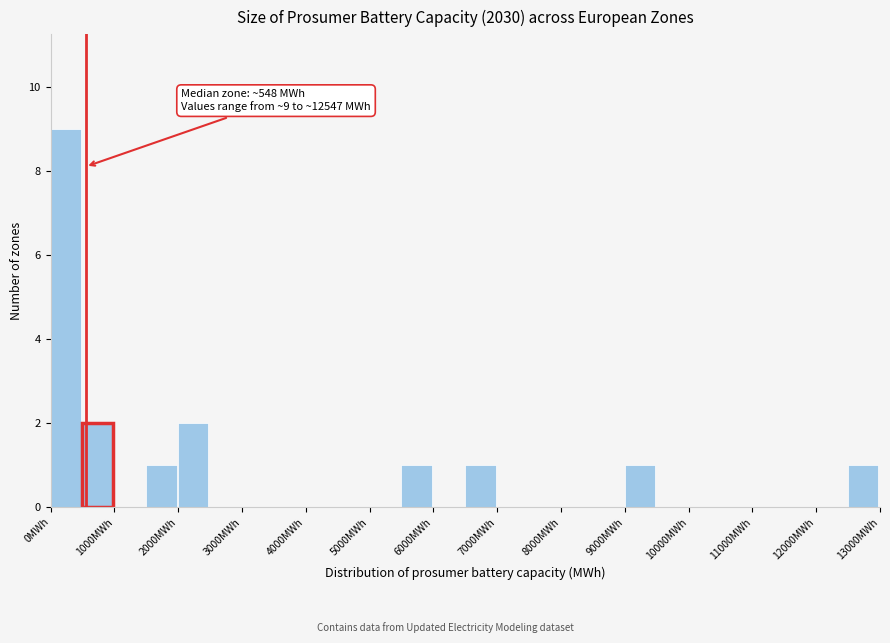

Over which range of the x-axis is the bar tallest?

0 to 500